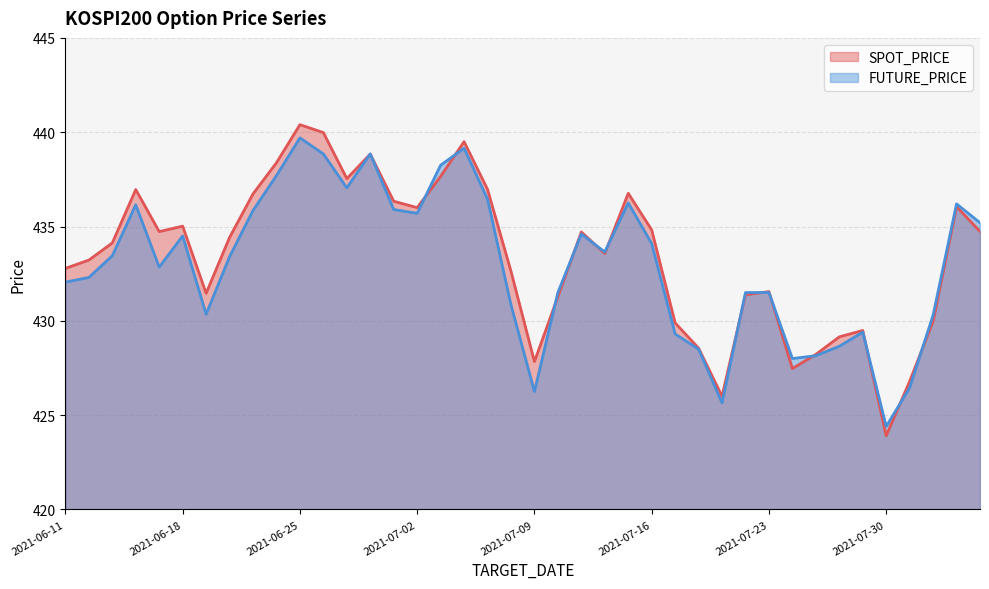

Between 2021-07-14 and 2021-06-24, which is larger?

2021-06-24